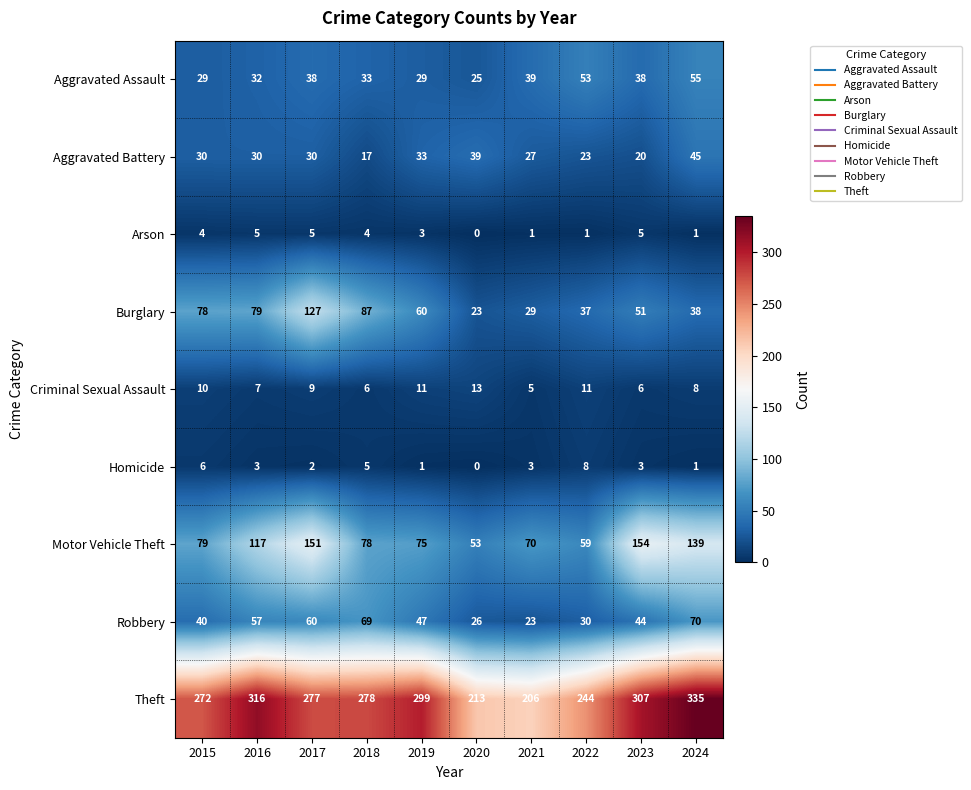

What is the difference between the maximum and second lowest values in the Arson series?

4